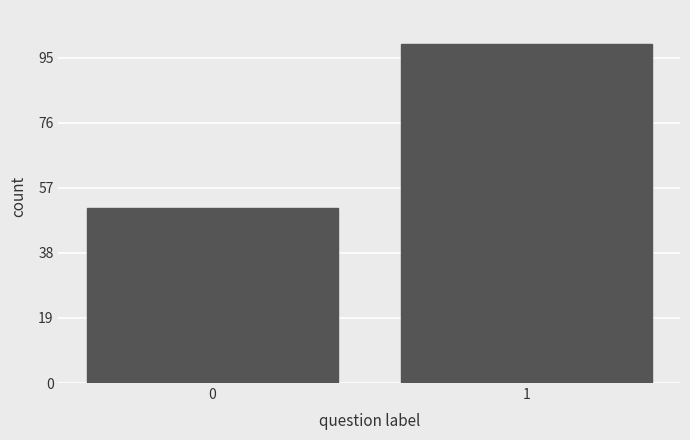

Reading left to right, list all the values displayed in this chart.

0=51	1=99